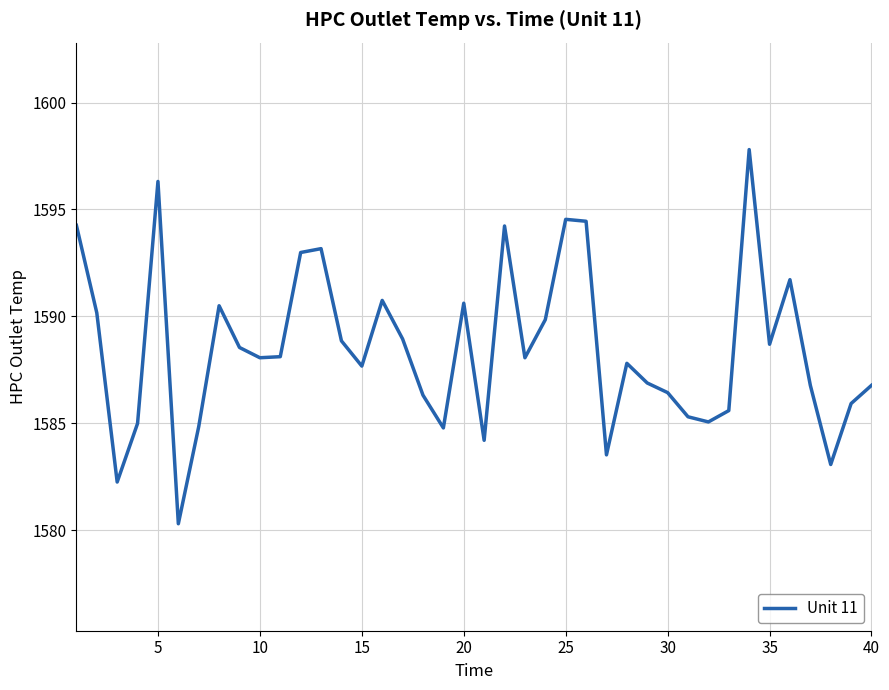

True or false: the data has more than 0 interior local peaks.

True